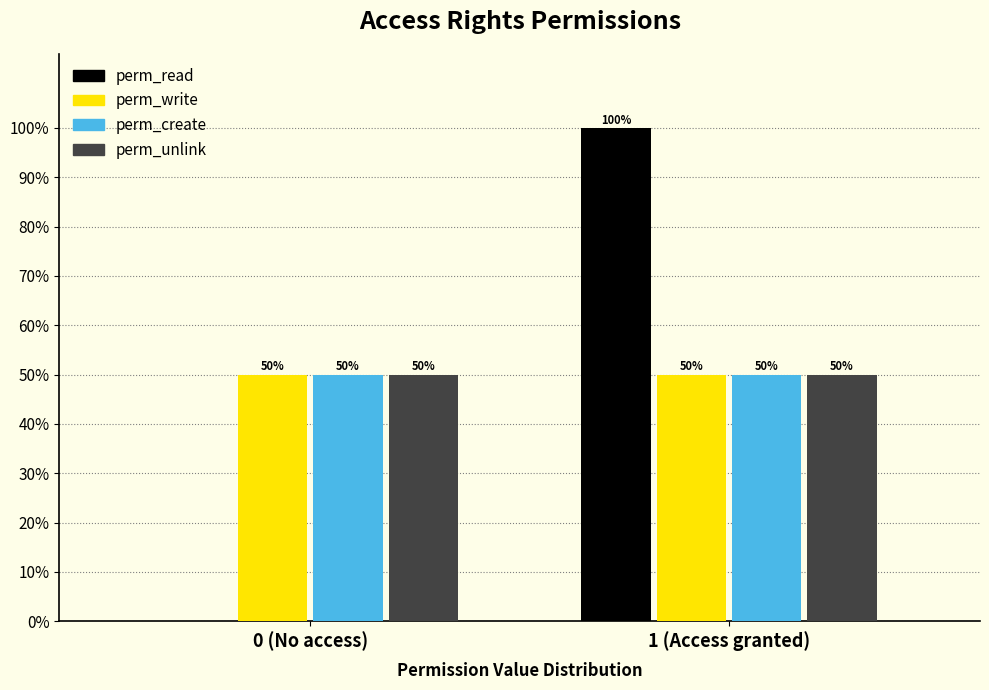

What are all the series names shown in the legend?

perm_read, perm_write, perm_create, perm_unlink